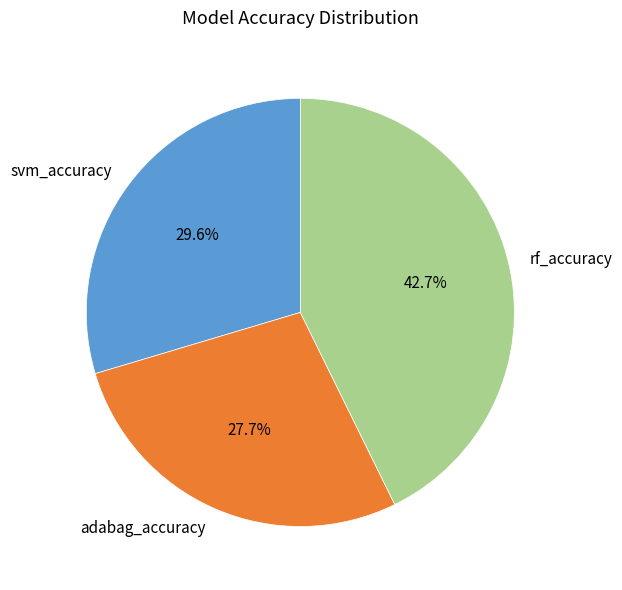

Is svm_accuracy the majority of the pie?

No